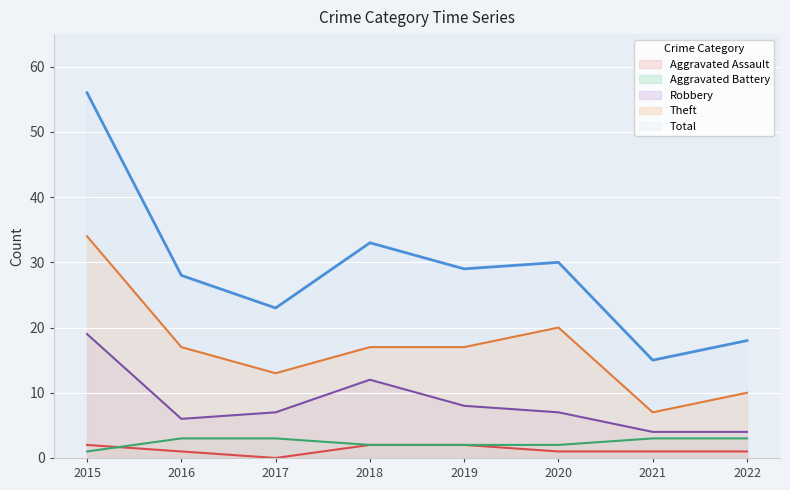

Does the chart display data point markers on the line(s)?

No